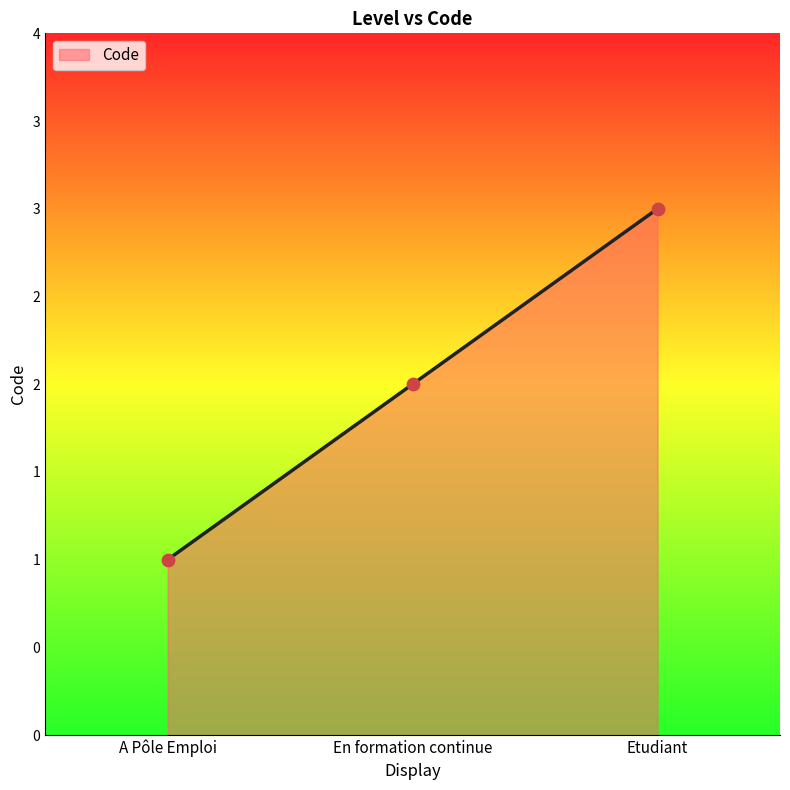

Which has a higher value, A Pôle Emploi or Etudiant?

Etudiant